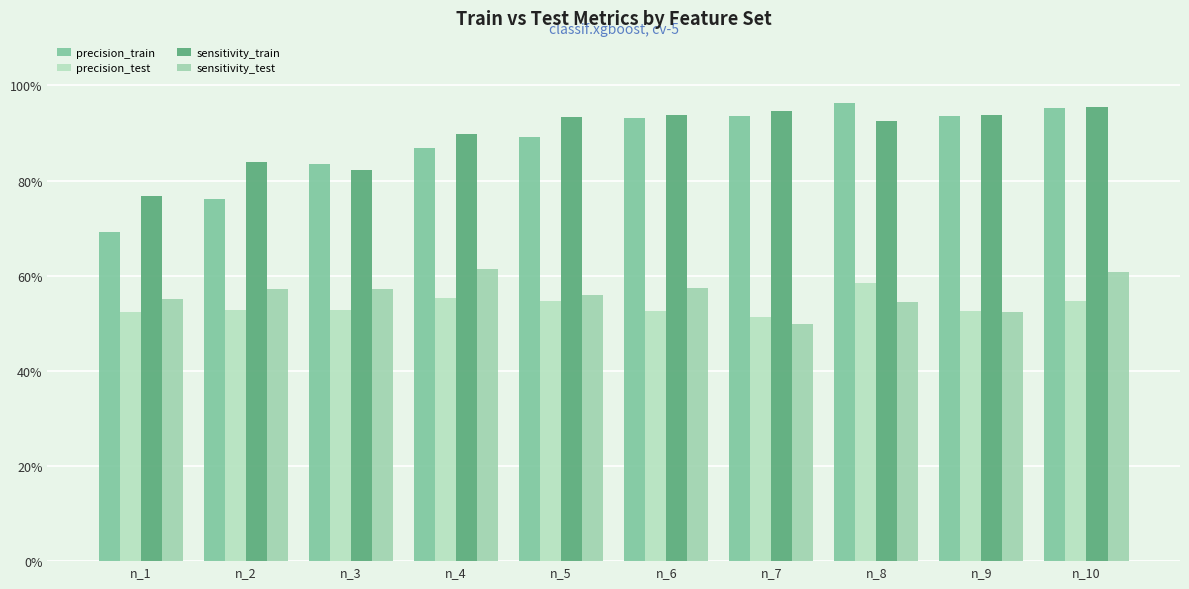

What is the difference between the maximum and minimum values in the sensitivity_test series?

0.1